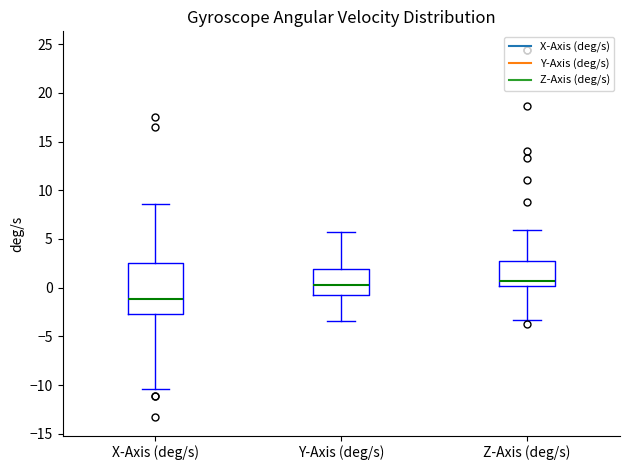

Reading left to right, read every box against the y-axis: the position of its median line, the range the box covers, and the ends of its whiskers. The values are not printed on the chart, so give them approximately, as read against the axis.

X-Axis (deg/s): median -1.0, box -2.5 to 2.5, whiskers -10.5 to 8.5
Y-Axis (deg/s): median 0.5, box -0.5 to 2.0, whiskers -3.5 to 5.5
Z-Axis (deg/s): median 0.5, box 0.0 to 3.0, whiskers -3.5 to 6.0